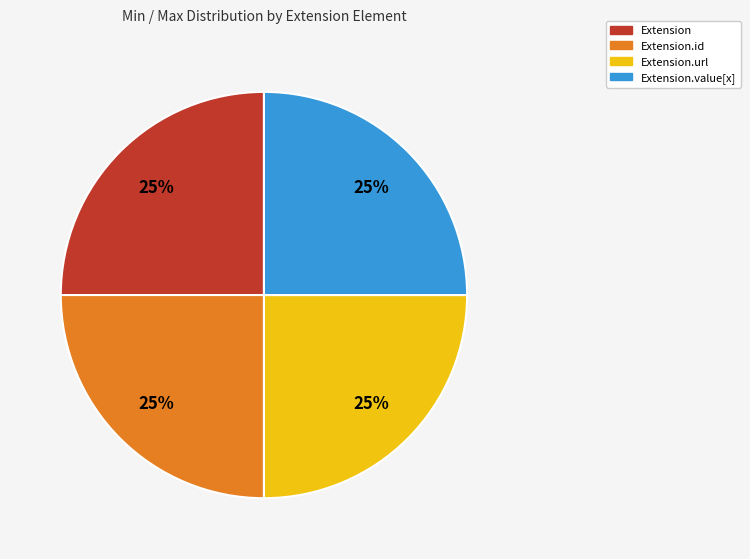

Is there a majority slice in this chart?

No